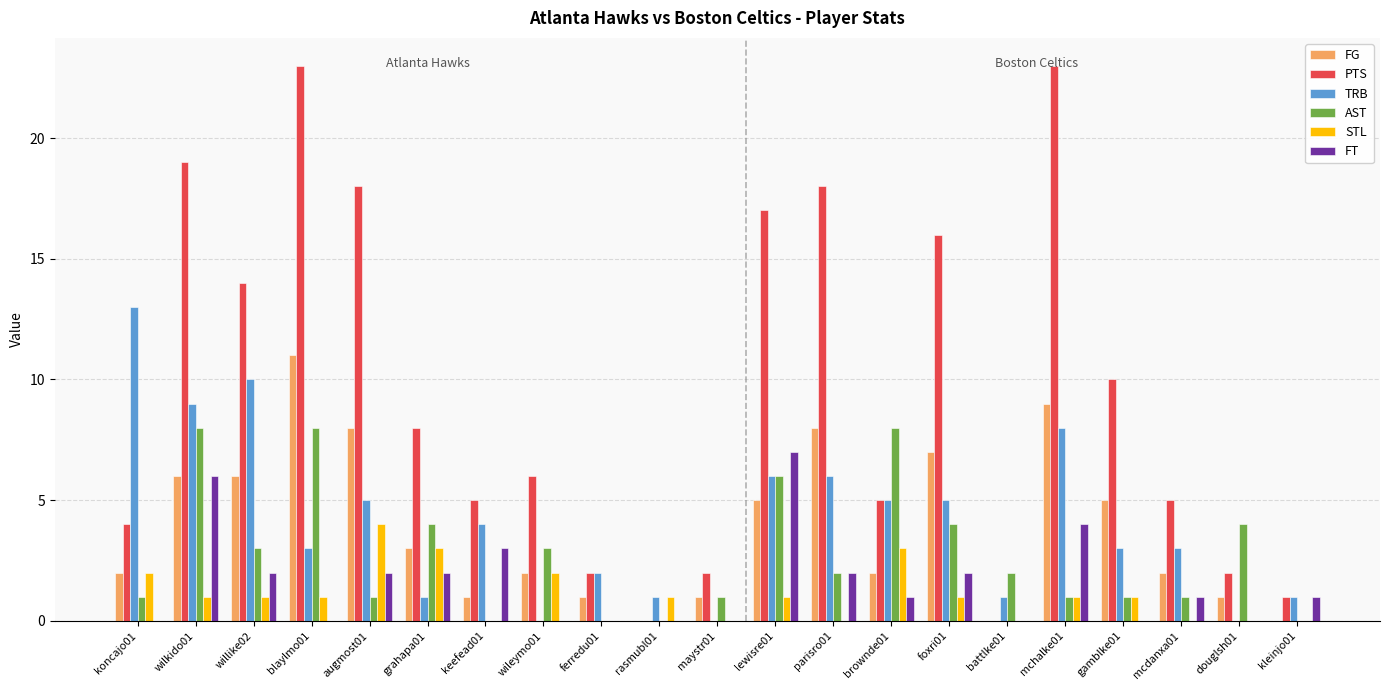

Reading left to right, what are all the values shown in this chart?

FG: 2	6	6	11	8	3	1	2	1	0	1	5	8	2	7	0	9	5	2	1	0
PTS: 4	19	14	23	18	8	5	6	2	0	2	17	18	5	16	0	23	10	5	2	1
TRB: 13	9	10	3	5	1	4	0	2	1	0	6	6	5	5	1	8	3	3	0	1
AST: 1	8	3	8	1	4	0	3	0	0	1	6	2	8	4	2	1	1	1	4	0
STL: 2	1	1	1	4	3	0	2	0	1	0	1	0	3	1	0	1	1	0	0	0
FT: 0	6	2	0	2	2	3	0	0	0	0	7	2	1	2	0	4	0	1	0	1